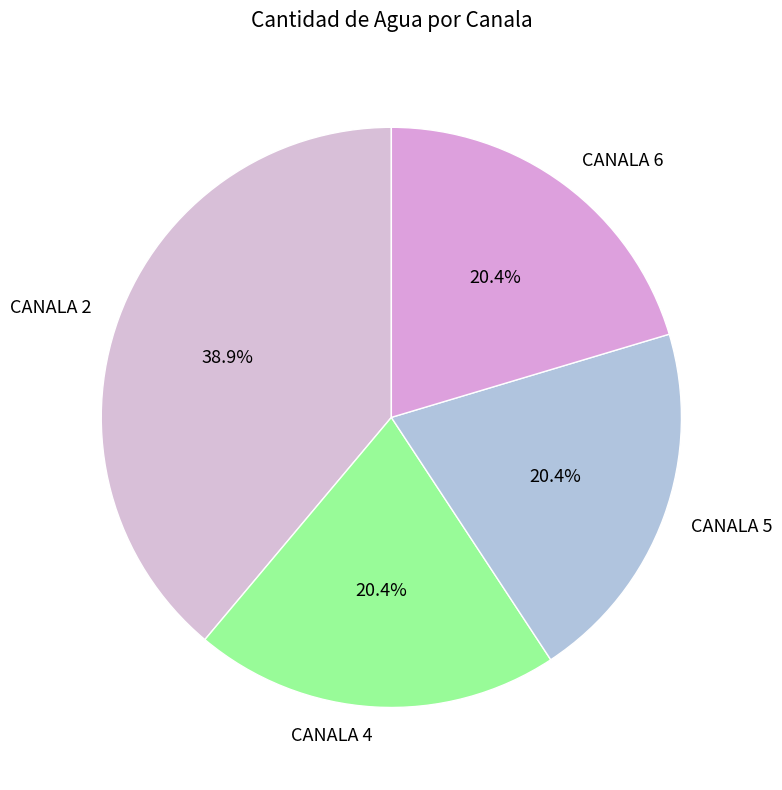

Which slice is the largest?

CANALA 2